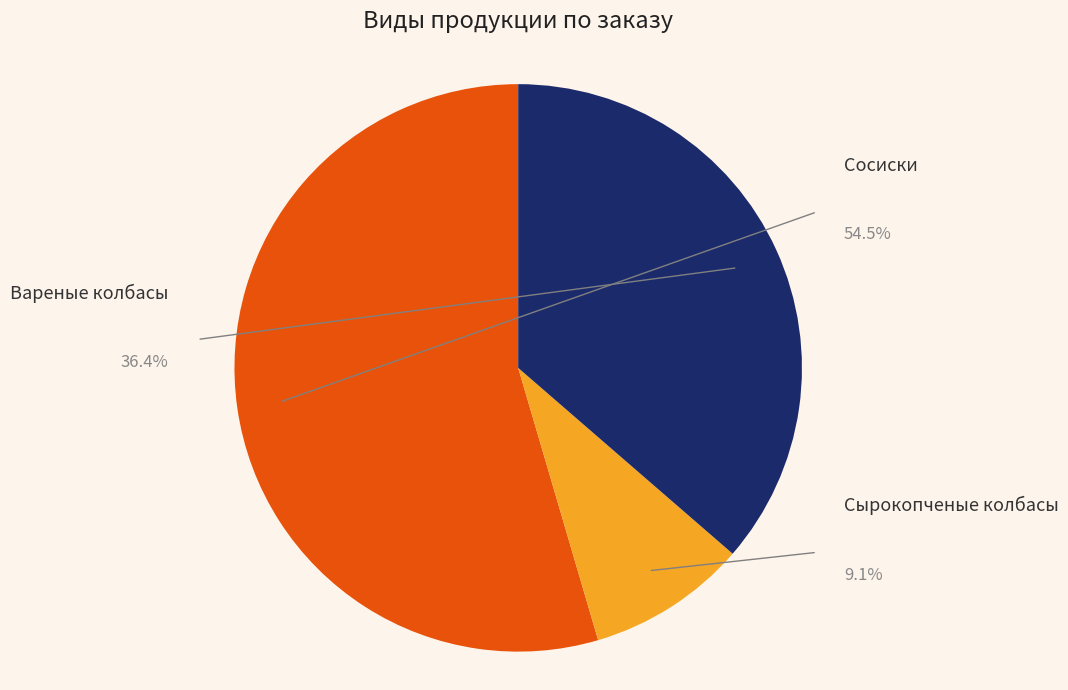

What is the change in value from Сосиски to СНК?

-5